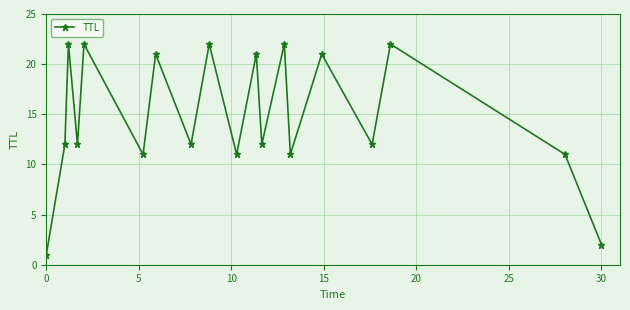

Does the chart have visible grid lines?

Yes